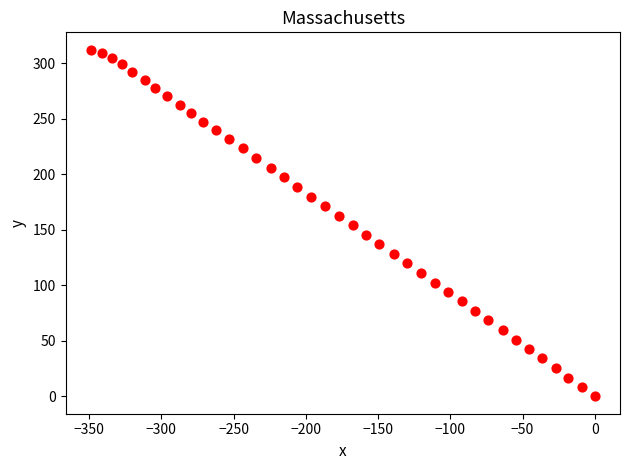

What is the range of X values (max minus min)?

348.8